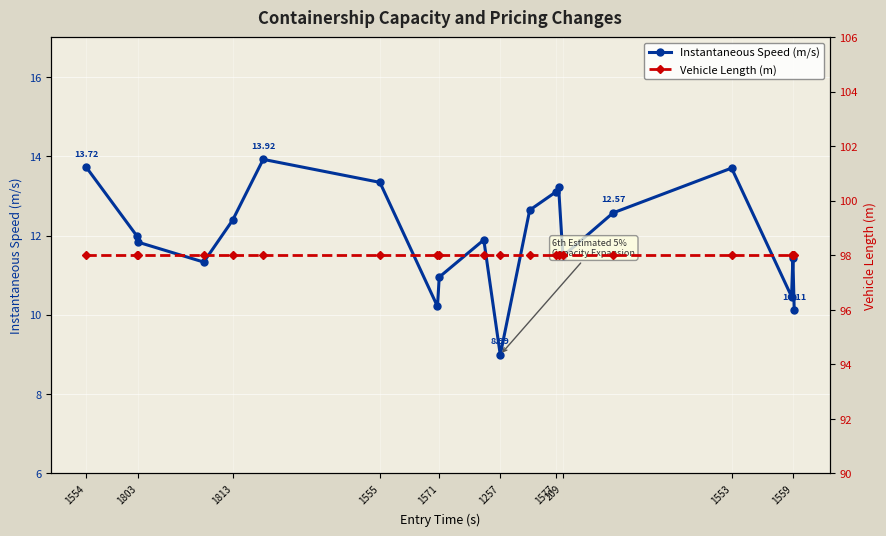

Is this an area chart (filled region under the line)?

No